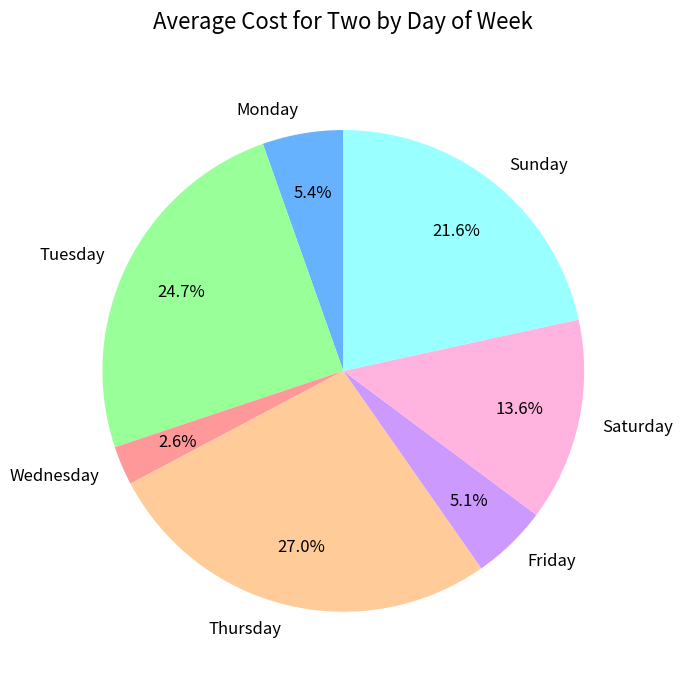

Between Tuesday and Saturday, which is larger?

Tuesday